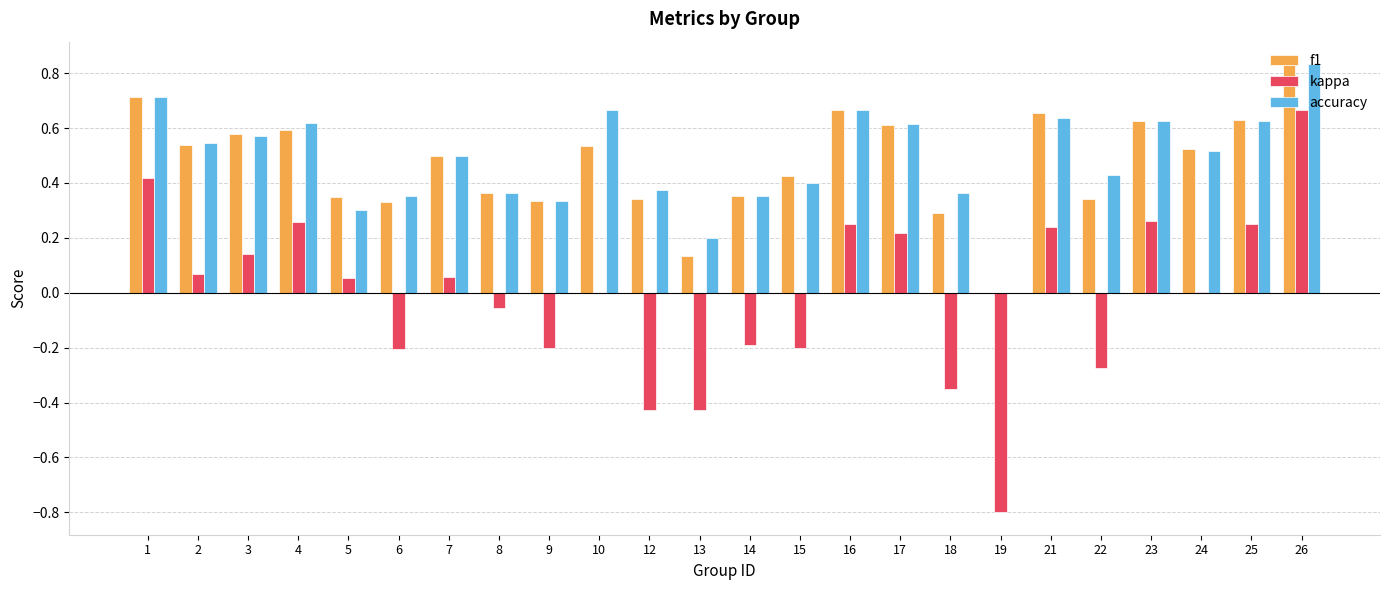

At which label does kappa first exceed 0?

1